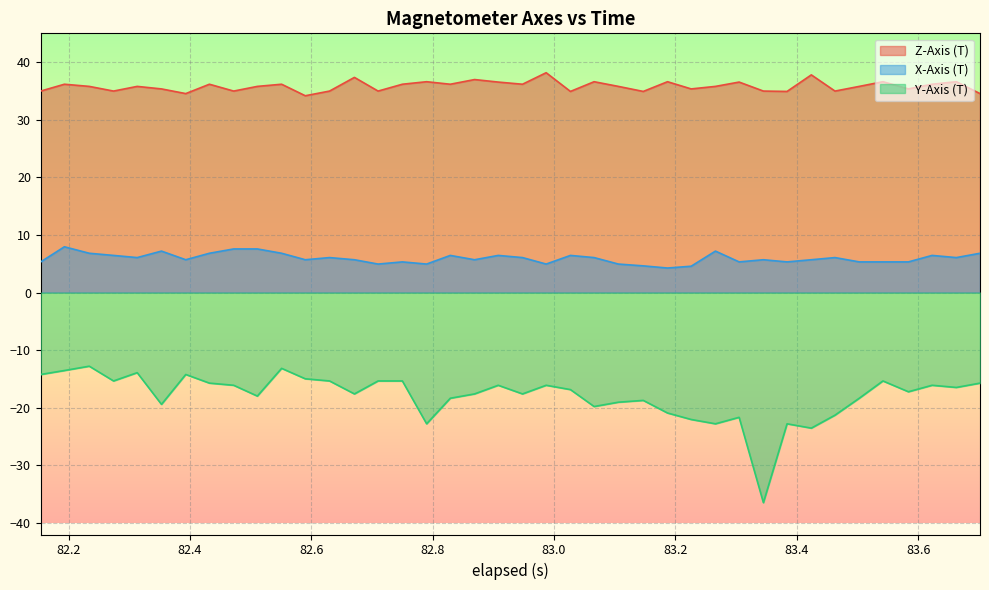

At how many categories does at least one series exceed -26?

40